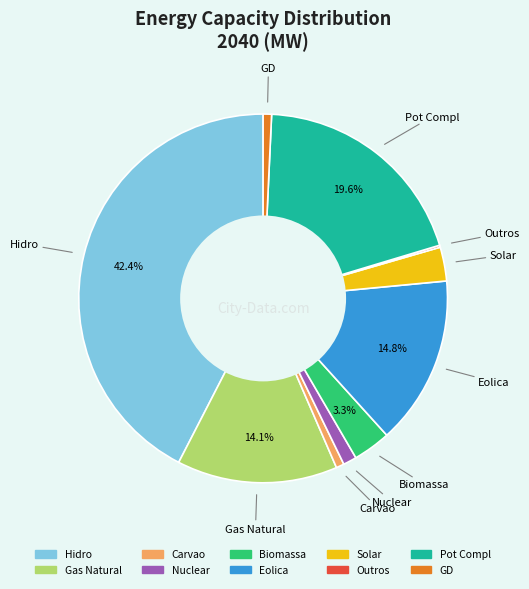

To the nearest percent, what is the combined percentage of Carvao and GD?

1%